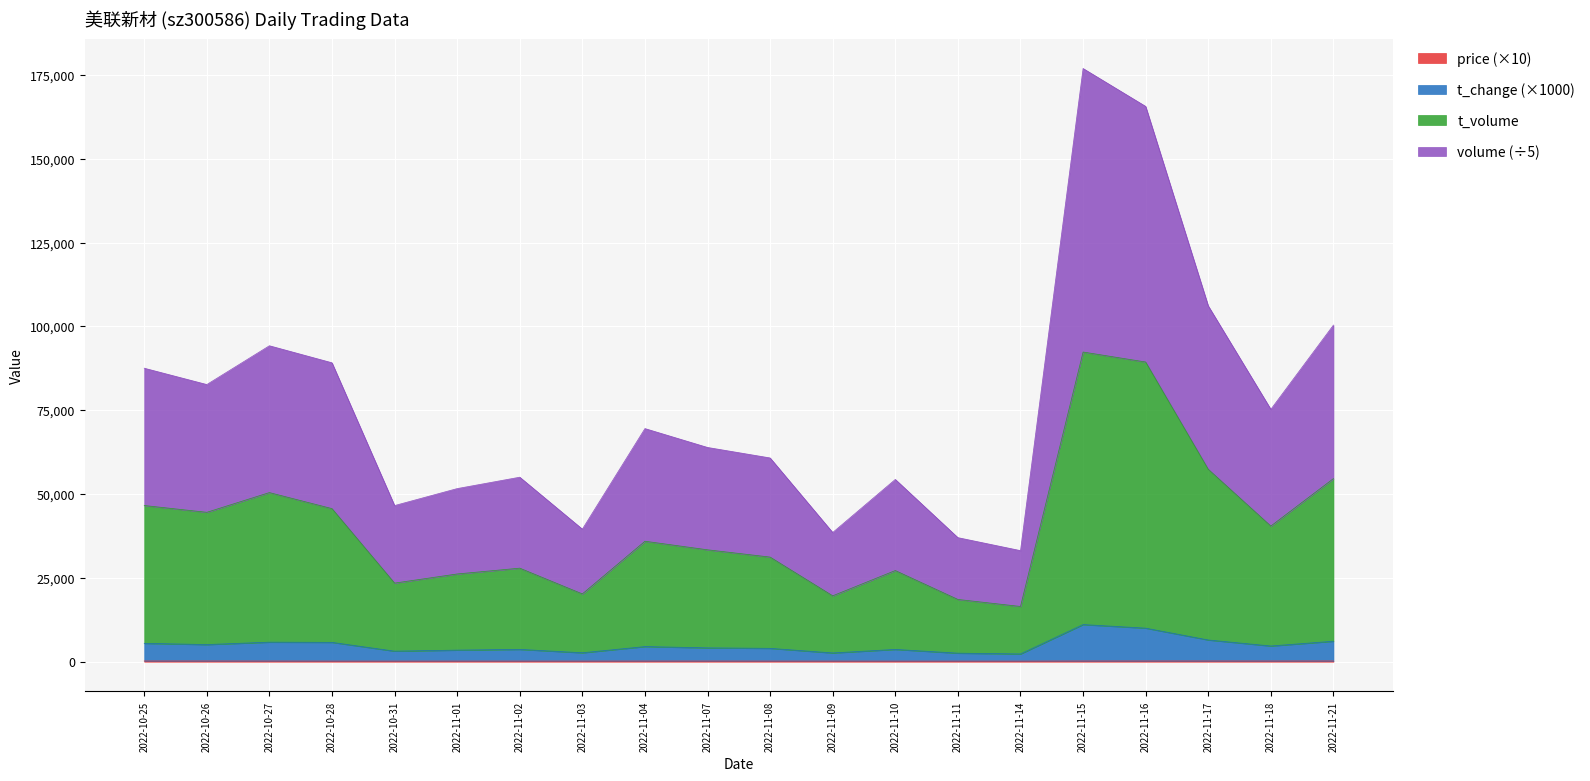

Rank the series by their maximum value, from lowest to highest.

price, t_change, t_volume, volume